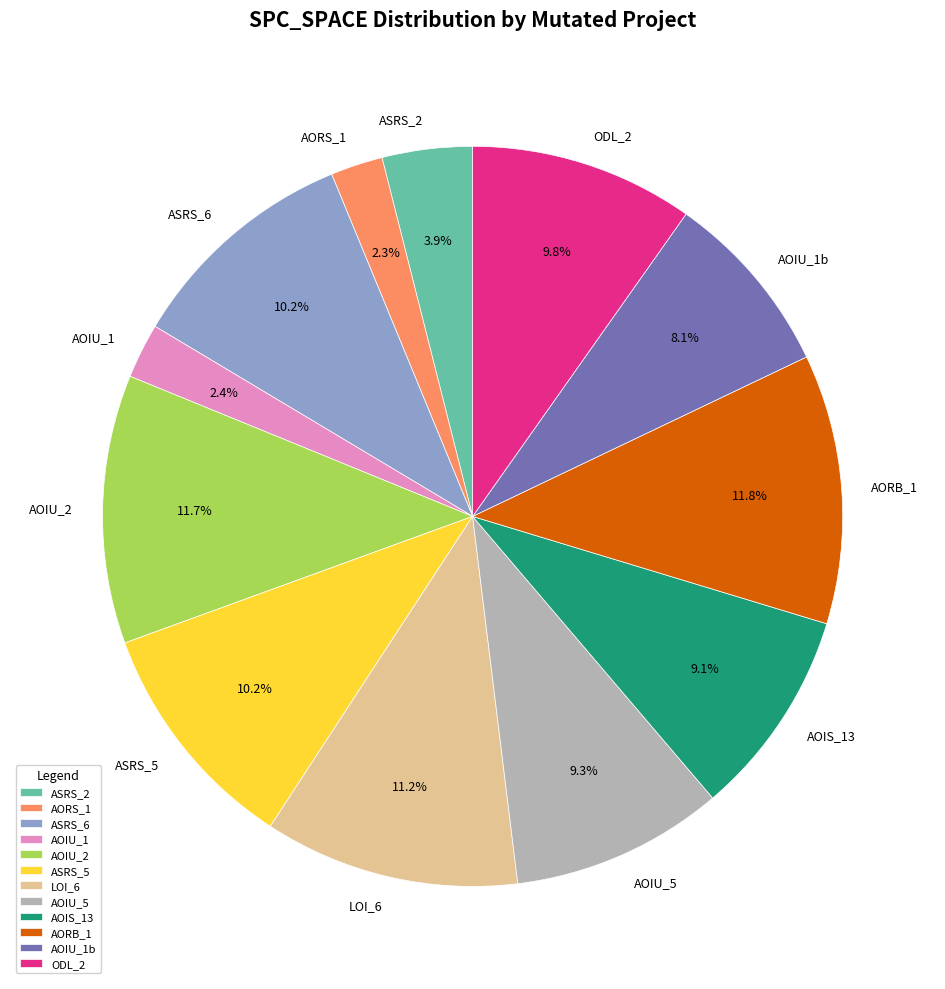

Approximately how many times larger is the value at AORB_1 compared to ASRS_2?

3.0